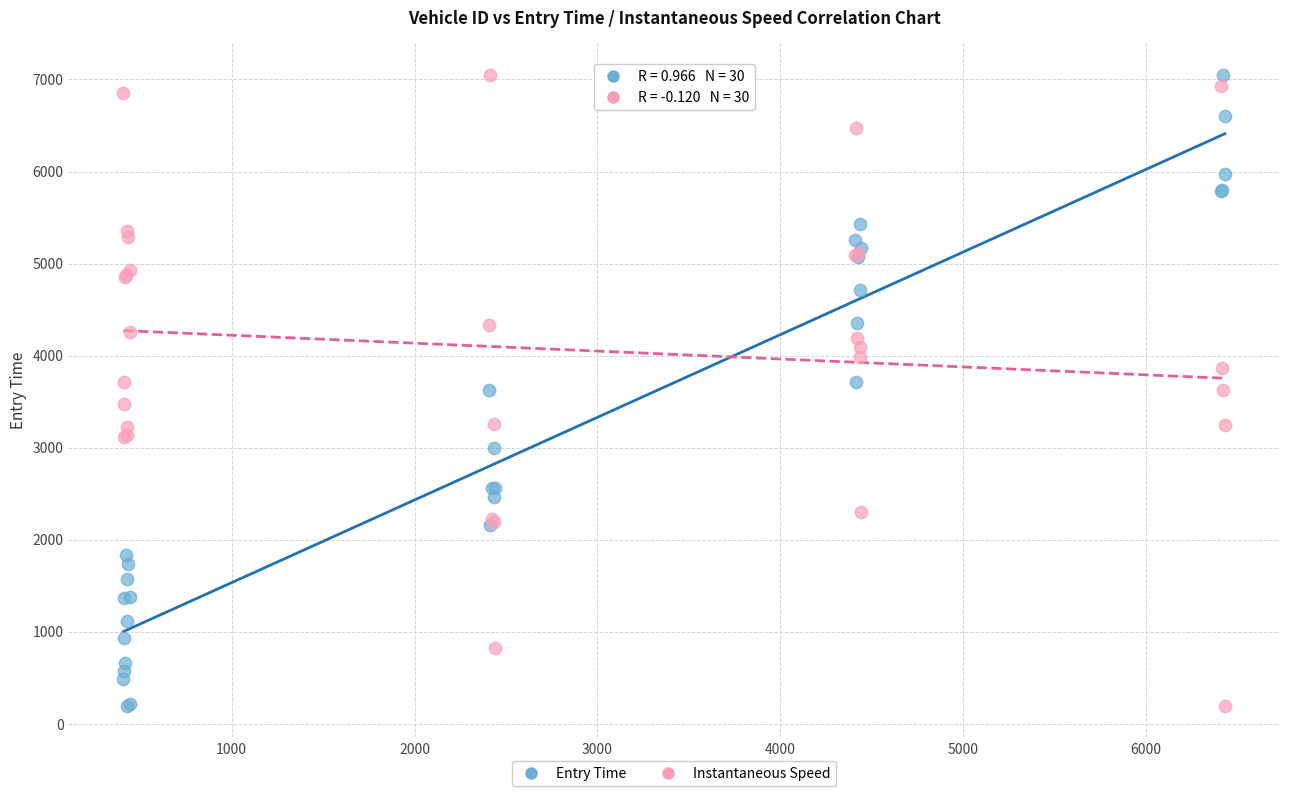

What is the X range (max minus min) for the scatter plot?

6025.0